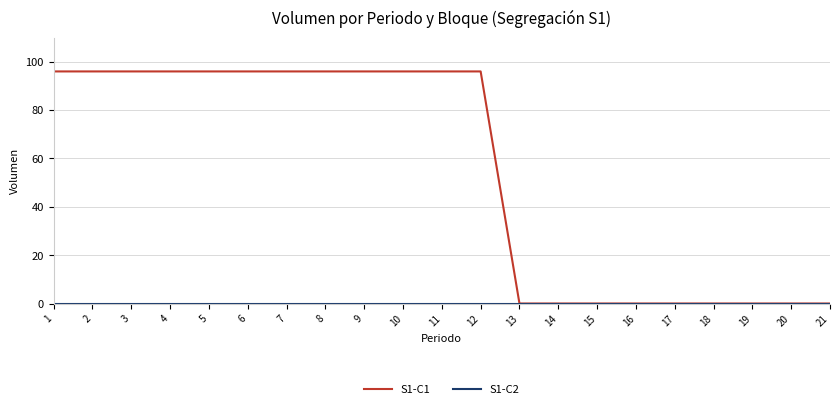

The value of S1-C1 at 20 is 65. True or false?

False